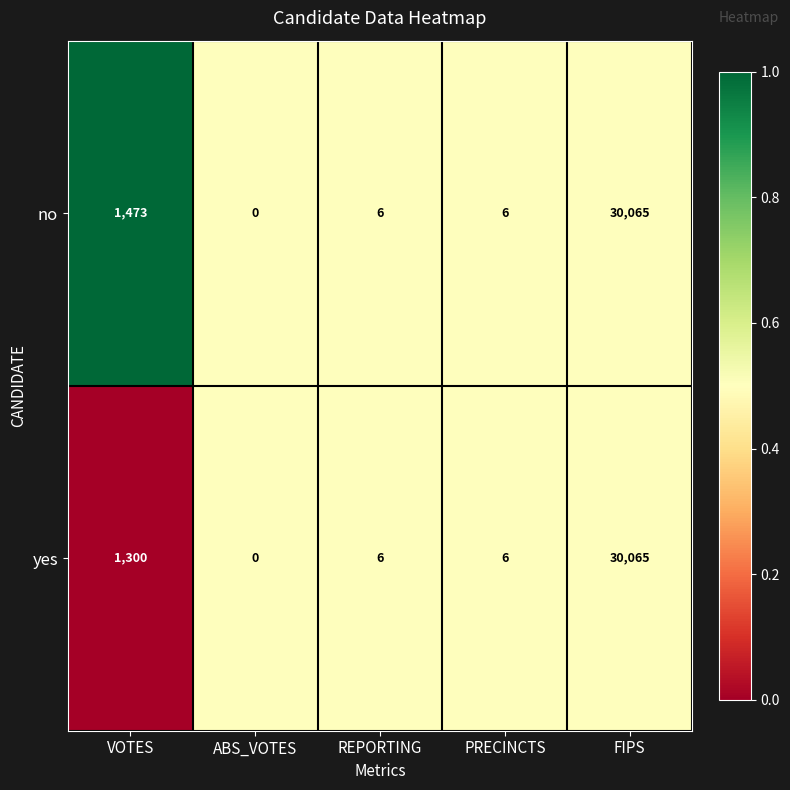

List the series in order of their overall mean, highest first.

no, yes